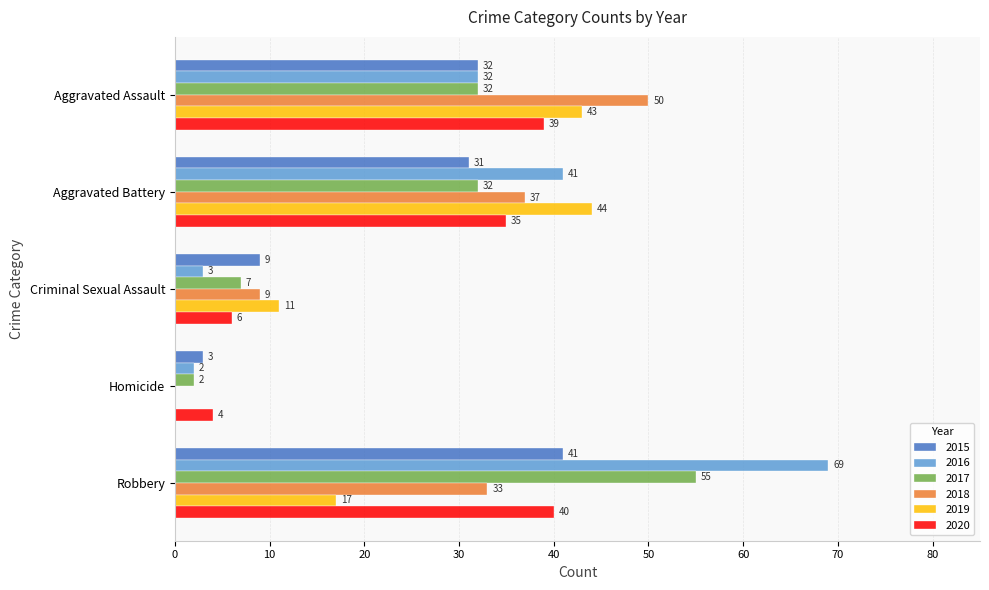

Which category has the highest value across all series?

Robbery